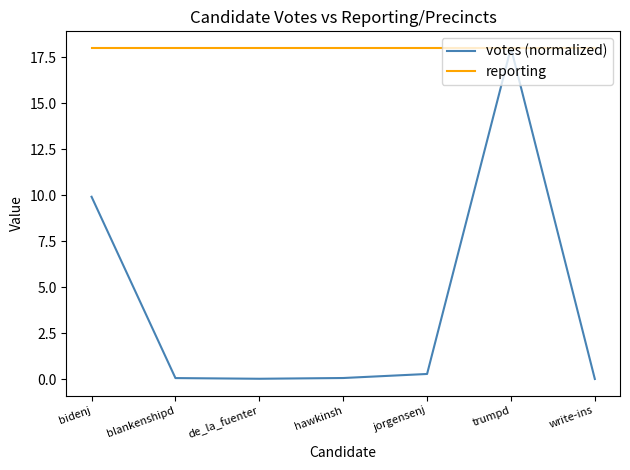

What is the sum of the reporting values at blankenshipd and hawkinsh?

36.0